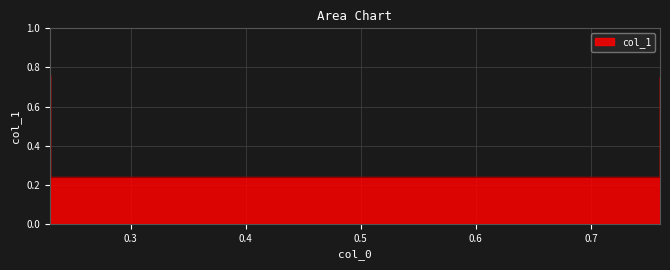

At which category does the chart reach its peak across all series?

0.23